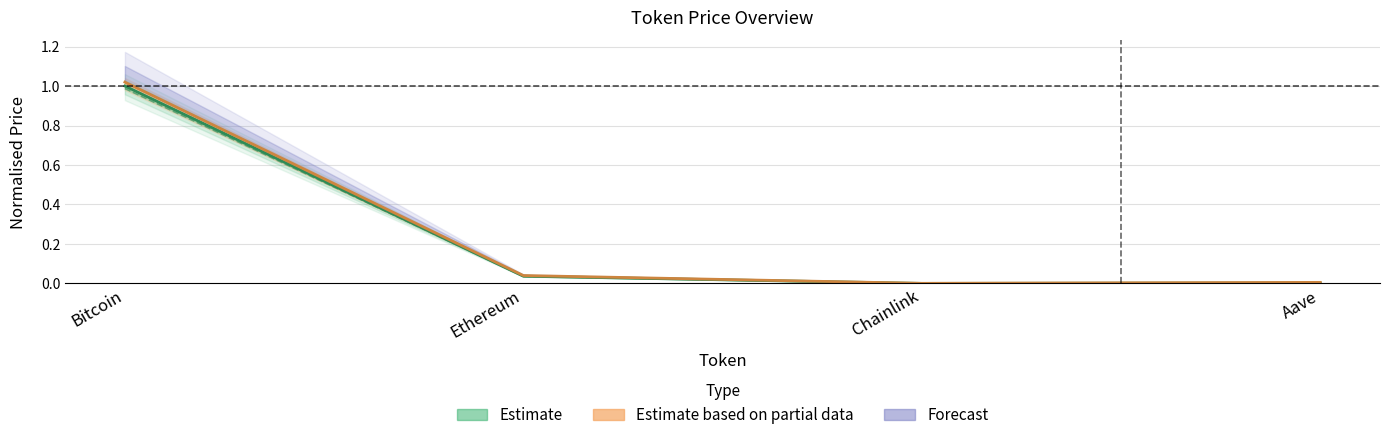

In price, how many points are lower than both neighbors (excluding endpoints)?

1